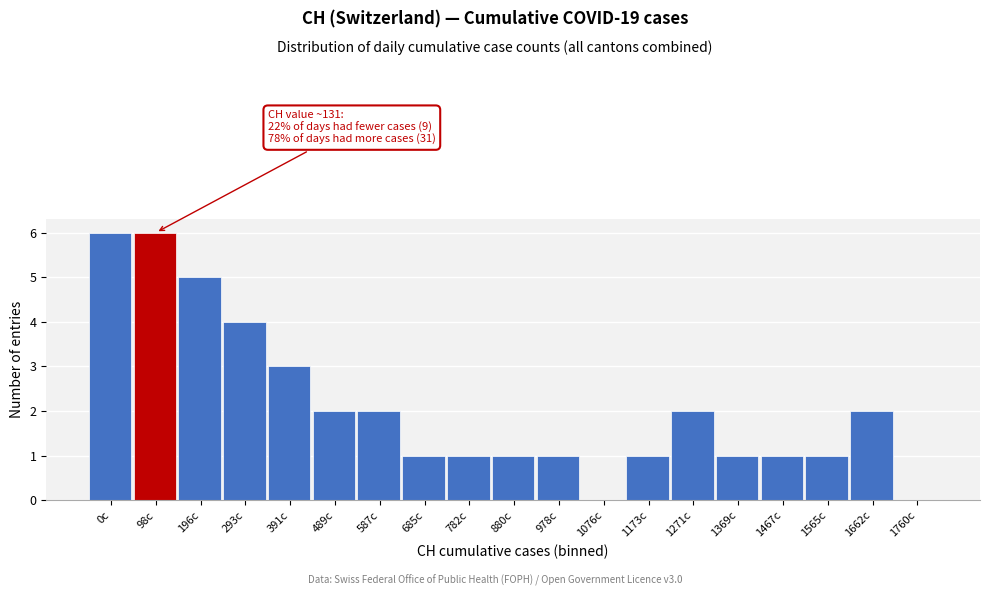

Reading left to right, transcribe all the data shown in this chart.

0c=6	98c=6	196c=5	293c=4	391c=3	489c=2	587c=2	685c=1	782c=1	880c=1	978c=1	1076c=0	1173c=1	1271c=2	1369c=1	1467c=1	1565c=1	1662c=2	1760c=0